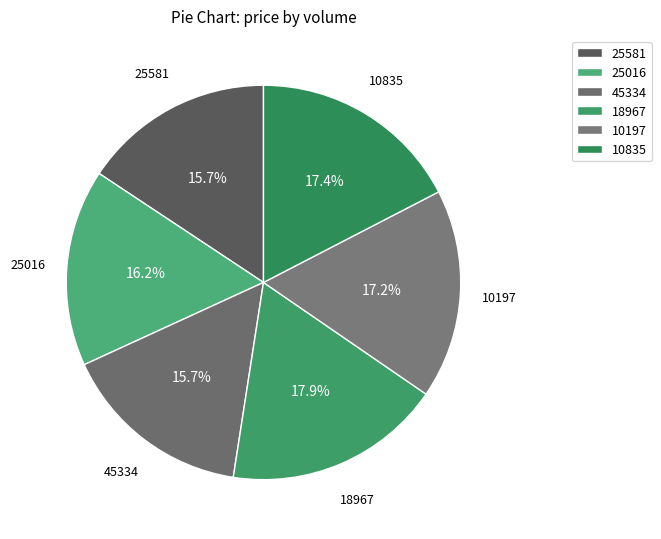

Which has a higher value, 18967 or 45334?

18967